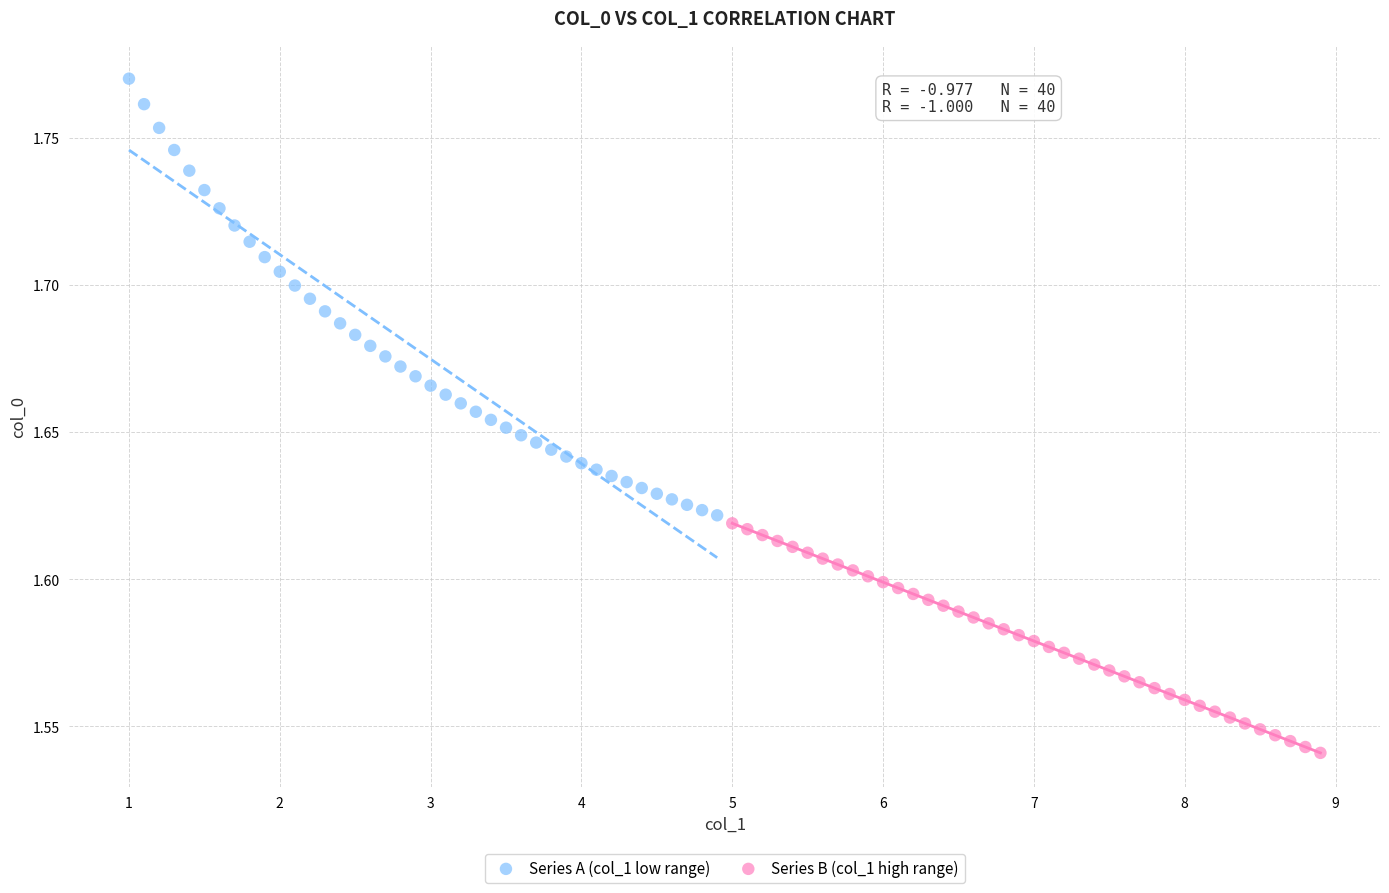

What are all the series names shown in the legend?

Series A (col_1 low range), Series B (col_1 high range)